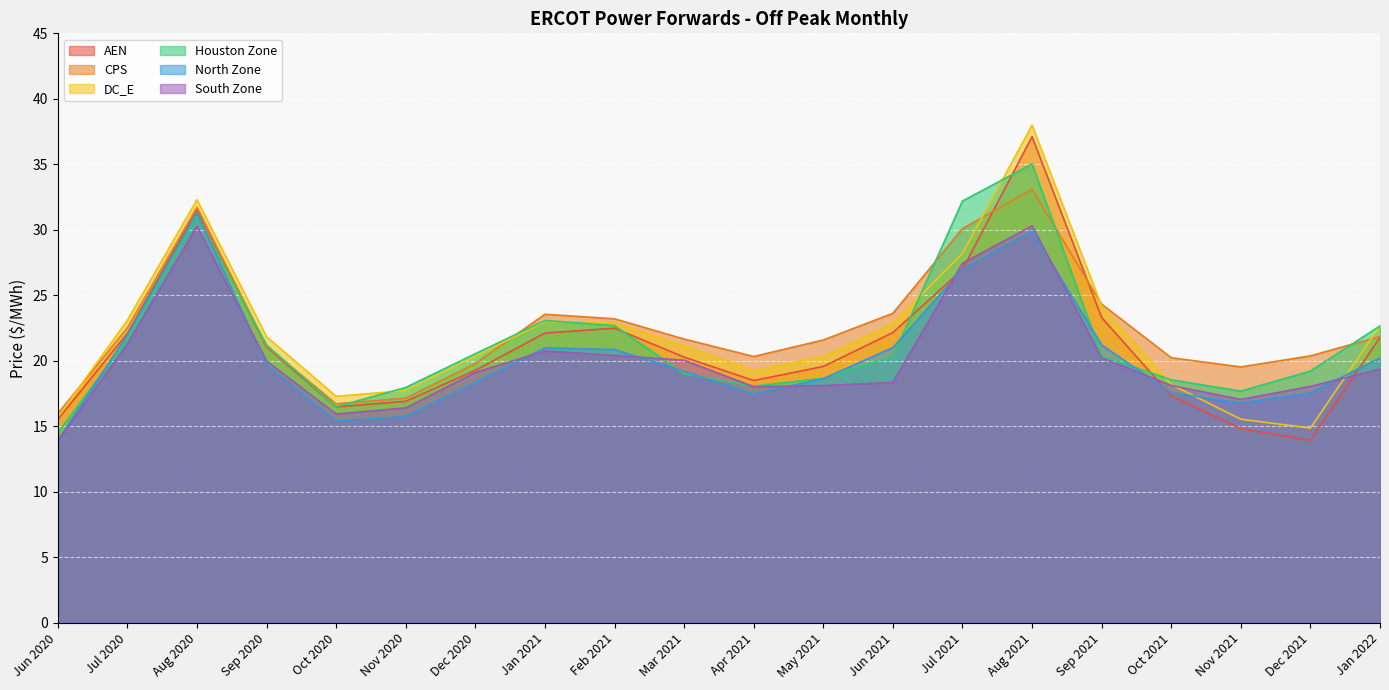

Where do South Zone and AEN first cross each other?

Jun 2021 and Jul 2021